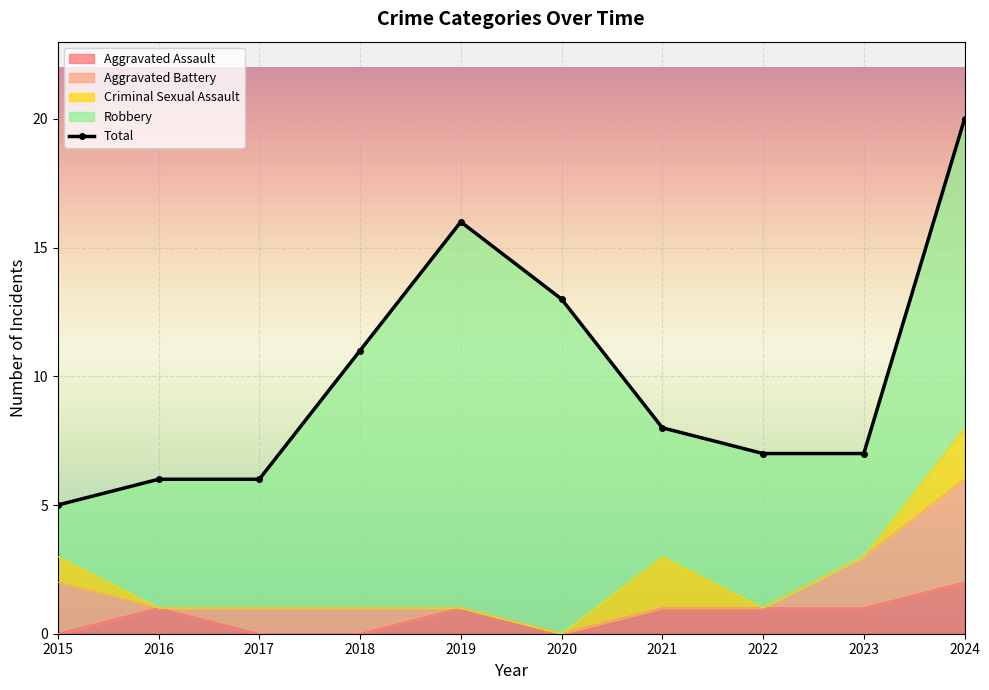

Count the number of data series in this chart.

5